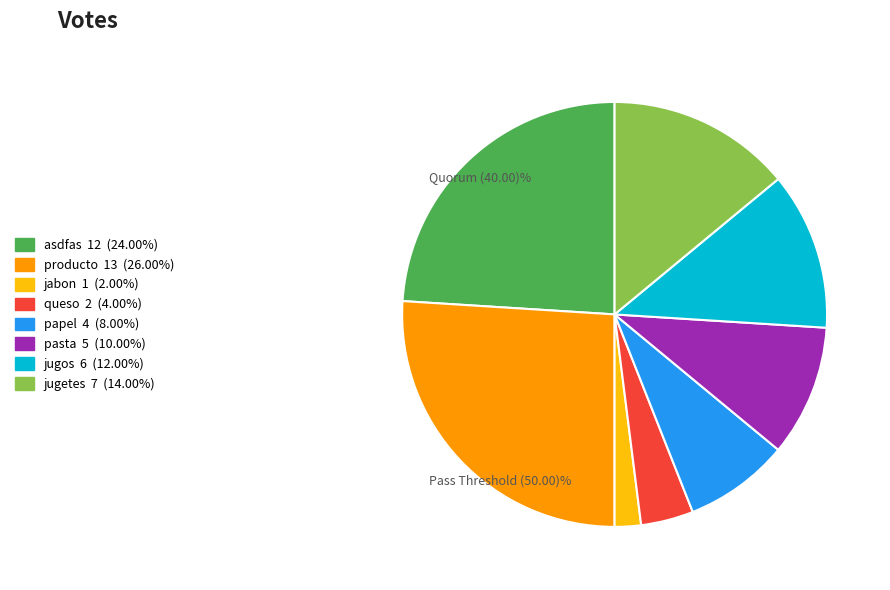

How many slices are in this pie chart?

8